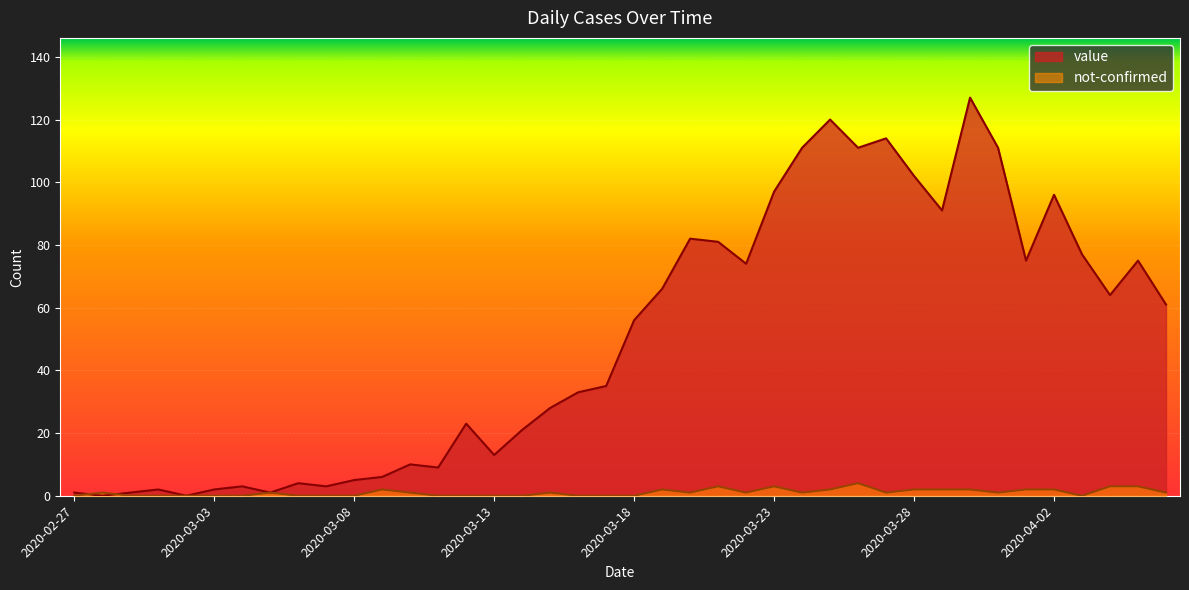

Rank the series by their average value, from highest to lowest.

value, not-confirmed